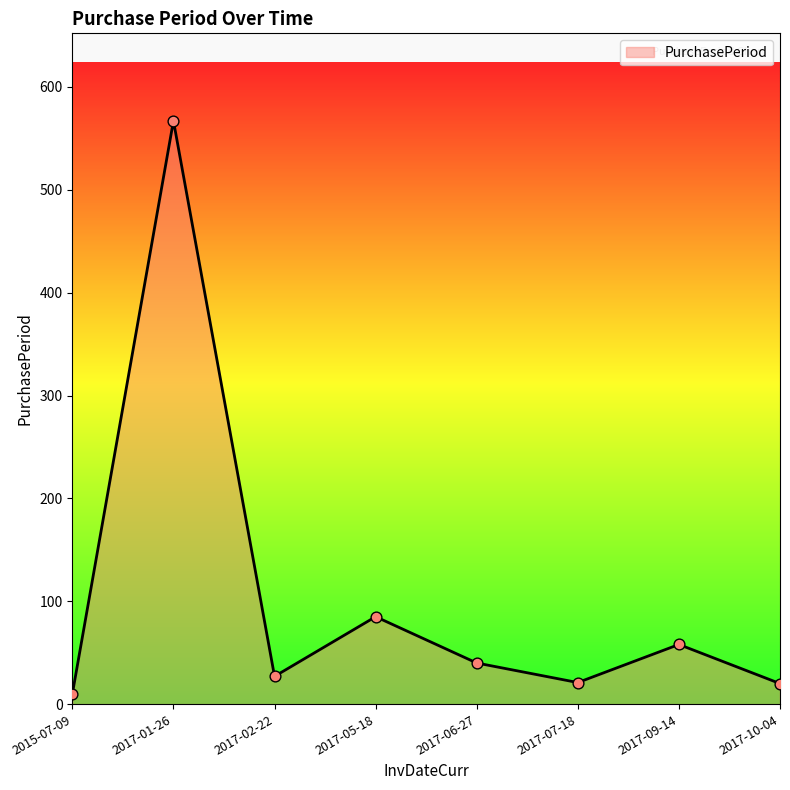

What is the change in value from 2017-07-18 to 2017-10-04?

-1